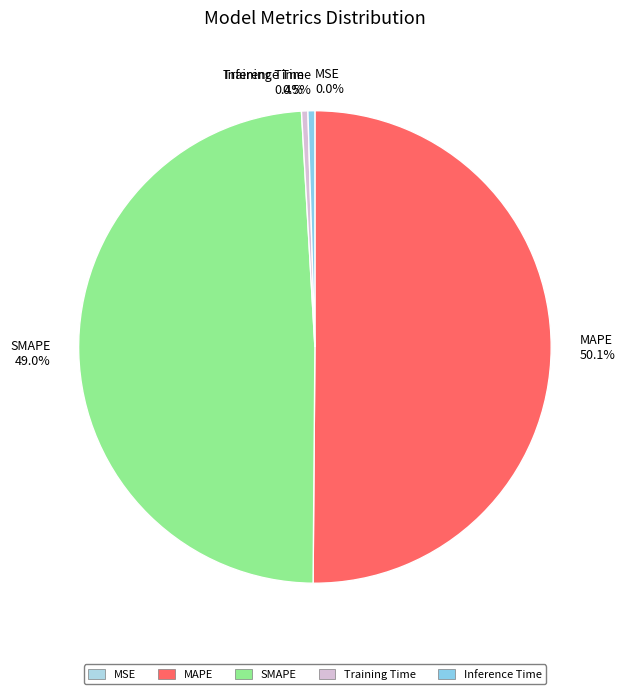

Is Training Time 0.4% the majority of the pie?

No